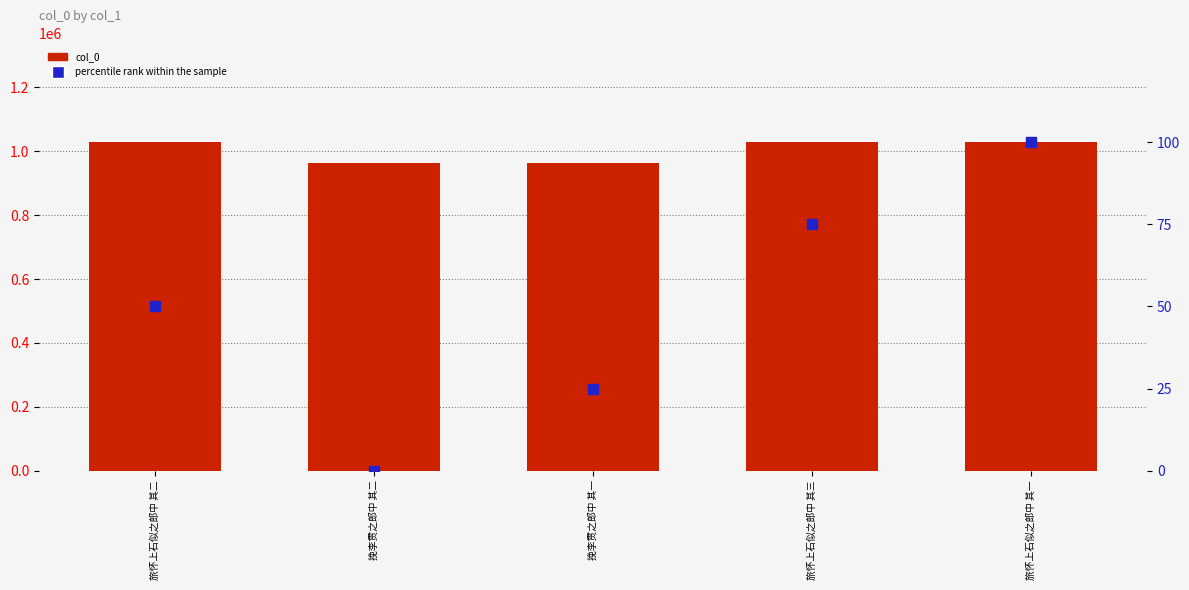

At how many categories does at least one series exceed 849034?

5